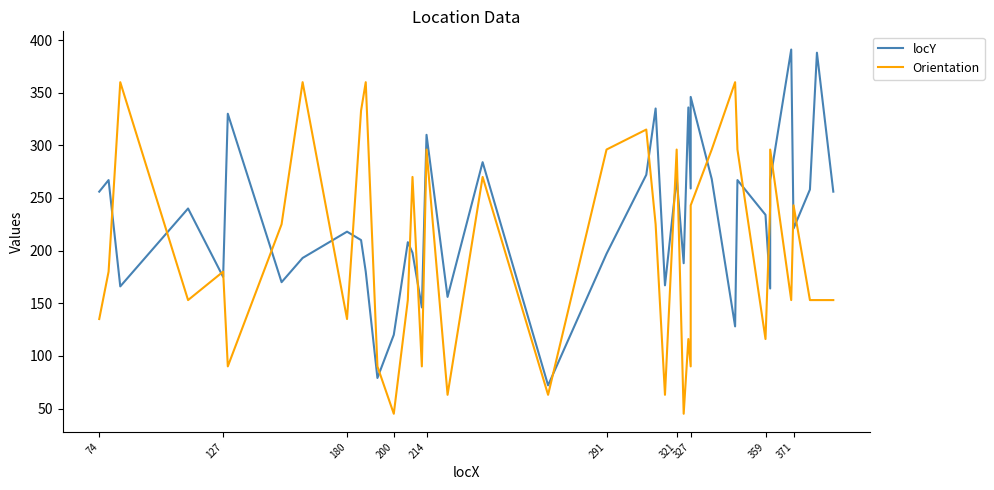

How many lines are shown in the chart?

2